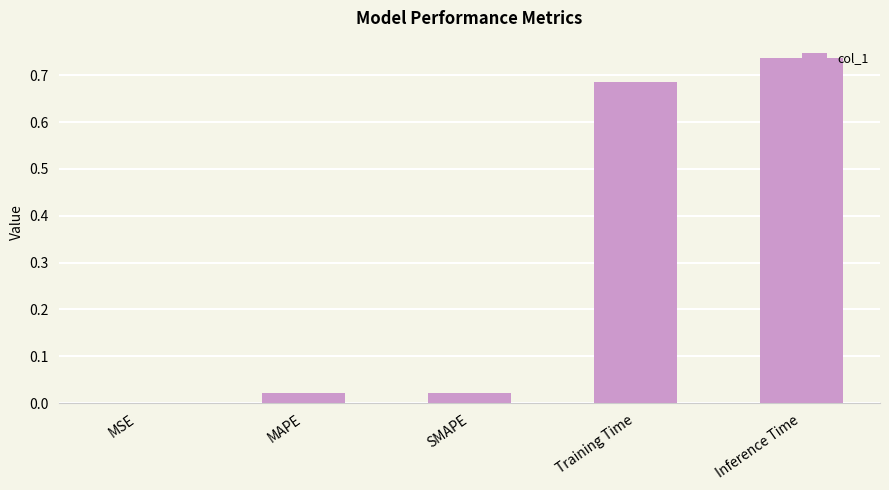

Is it true that the value at MAPE is 0.0?

True